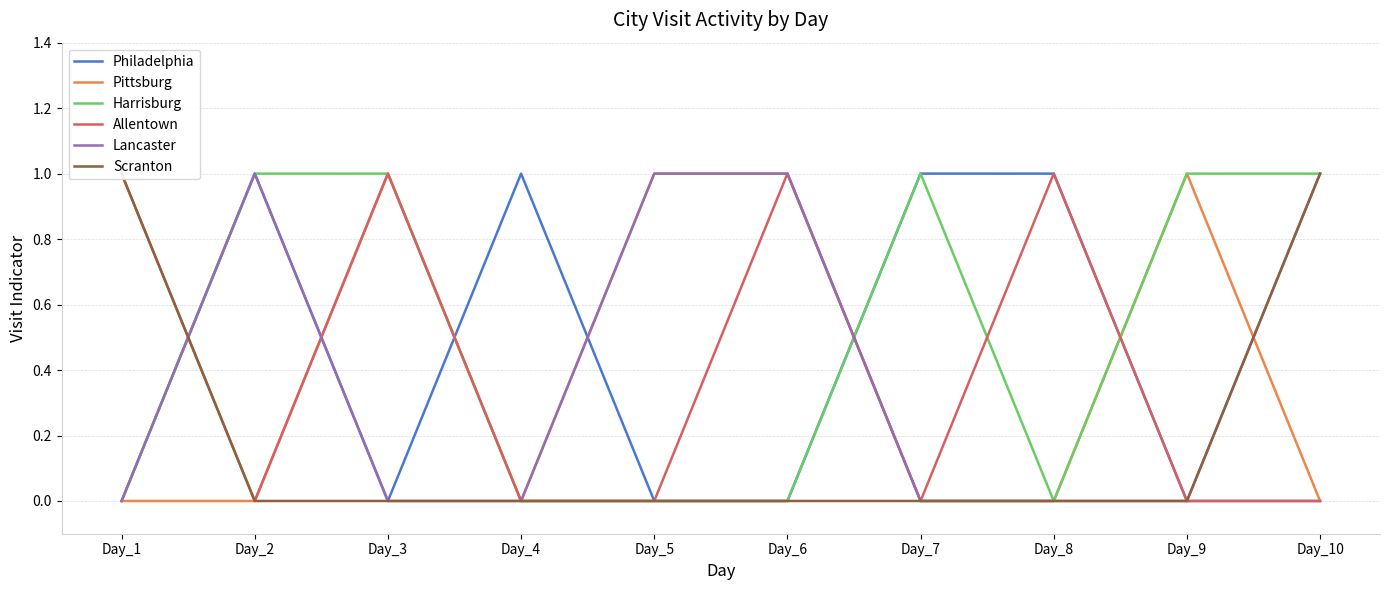

At Day_5, list the series in order from largest to smallest.

Pittsburg, Lancaster, Philadelphia, Harrisburg, Allentown, Scranton